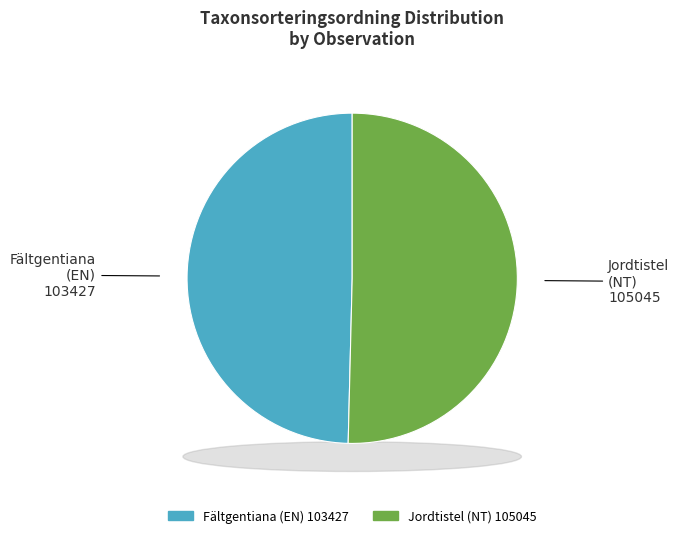

How many slices are in this pie chart?

2